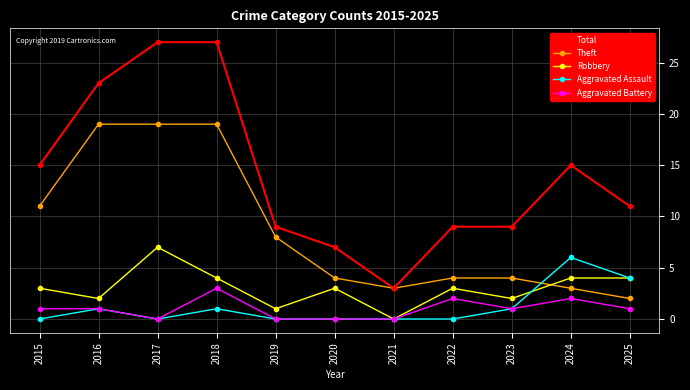

What is the minimum value for Total?

3